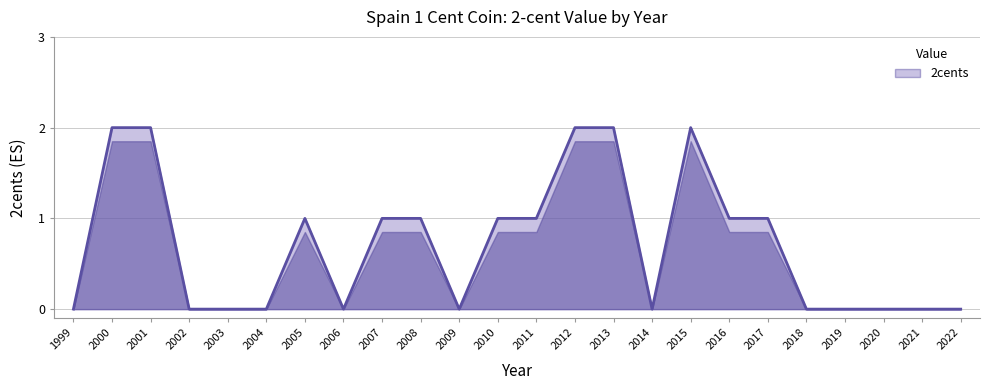

Is it true that the value at 2021 is -1?

False